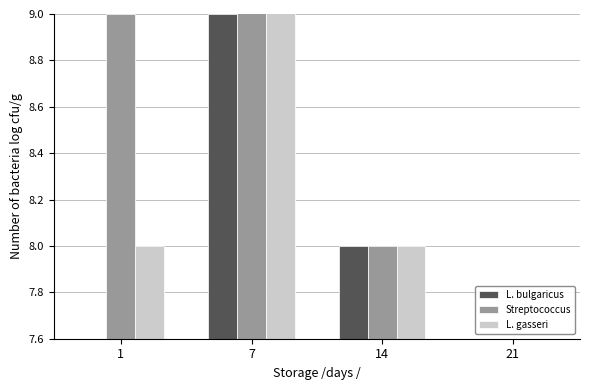

What is the value of the mixed bar at the 3rd from the left?

8